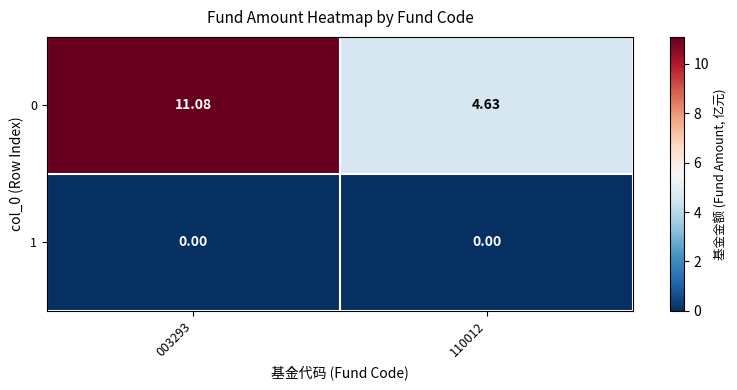

Is the value of 0 at 003293 greater than the value of 1 at 003293?

Yes